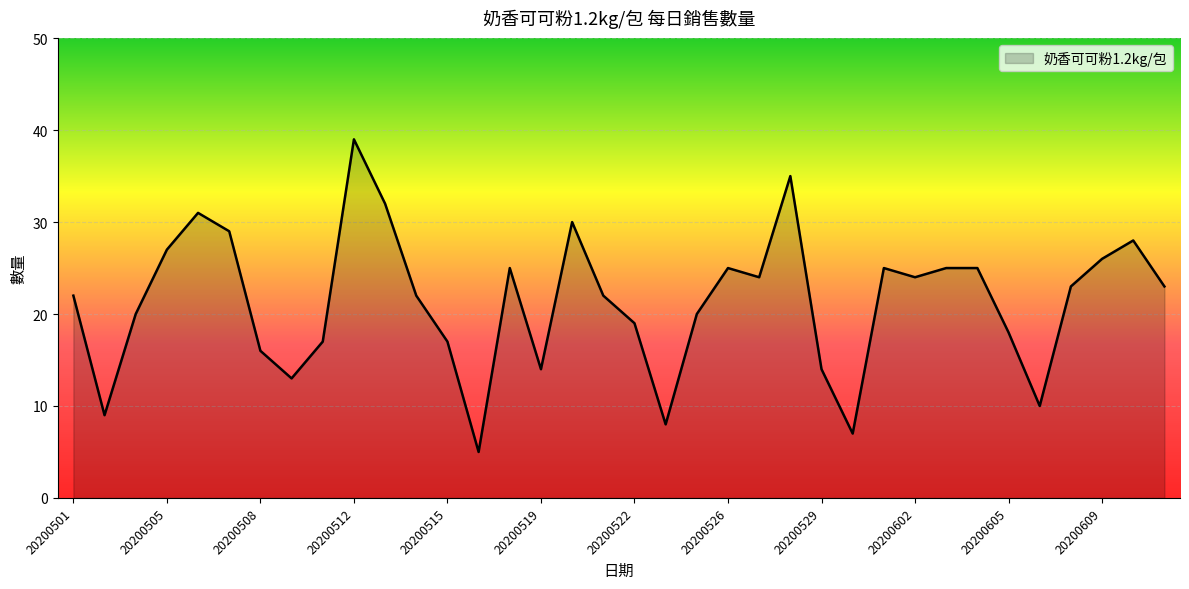

What is the minimum value shown in the chart?

5